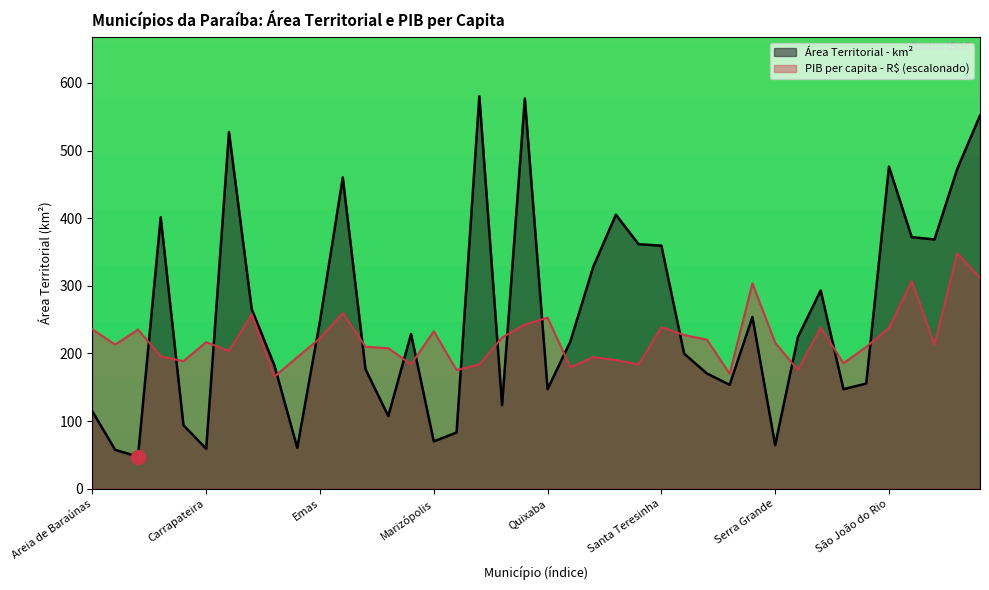

How many lines are shown in the chart?

2